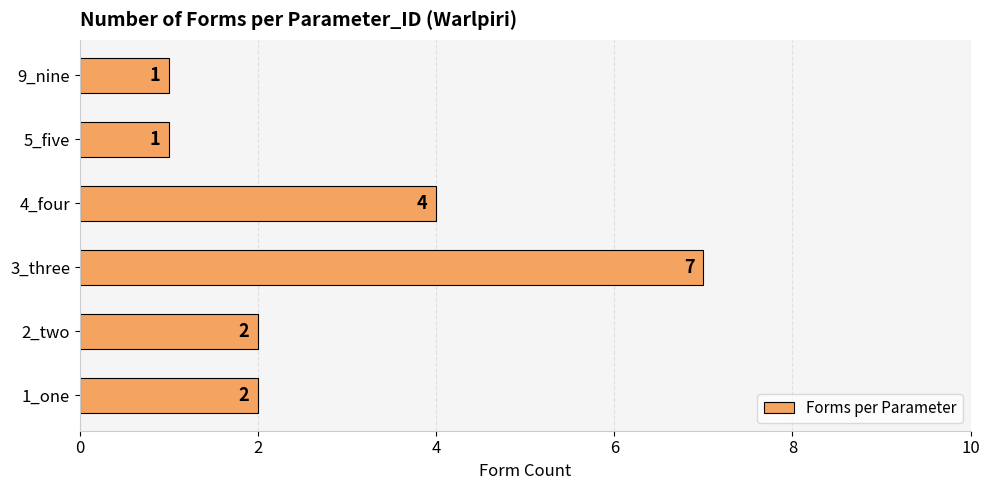

What is the ratio of the value at 4_four to the value at 1_one?

2.0